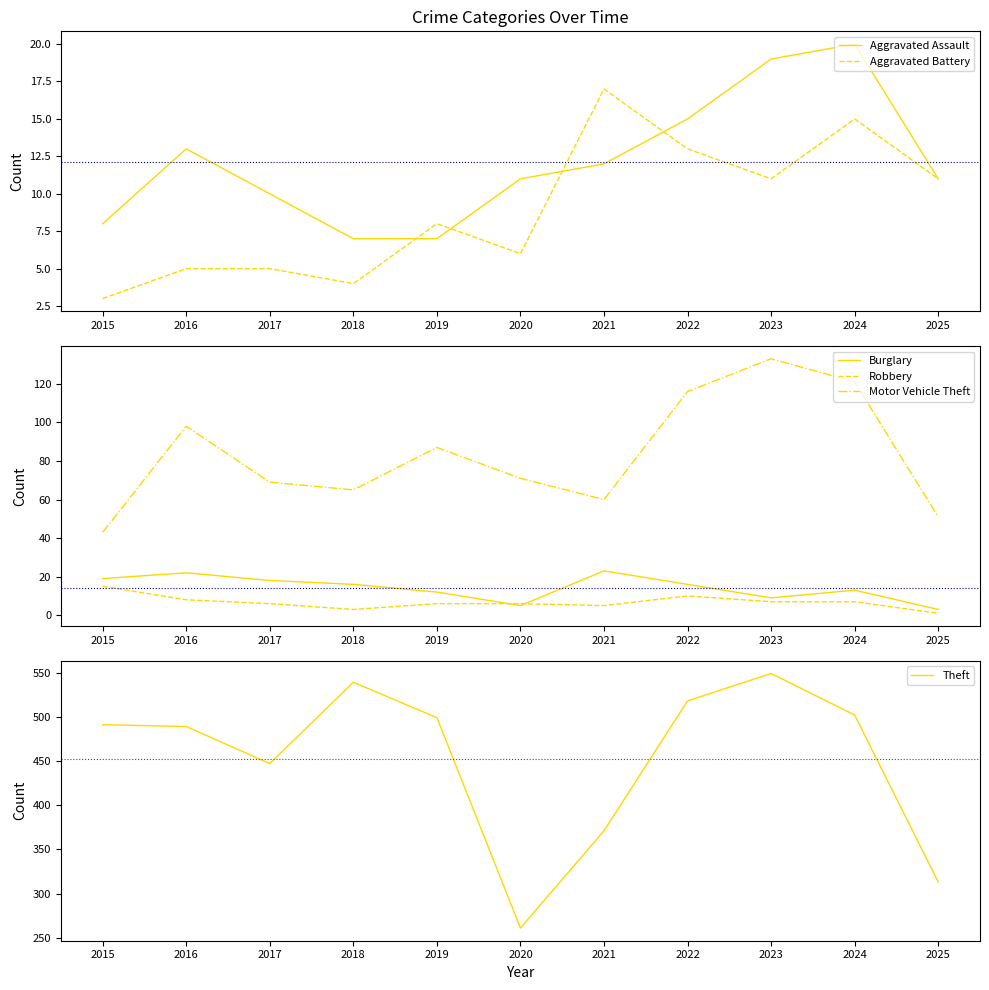

What is the highest value of the Motor Vehicle Theft series?

133